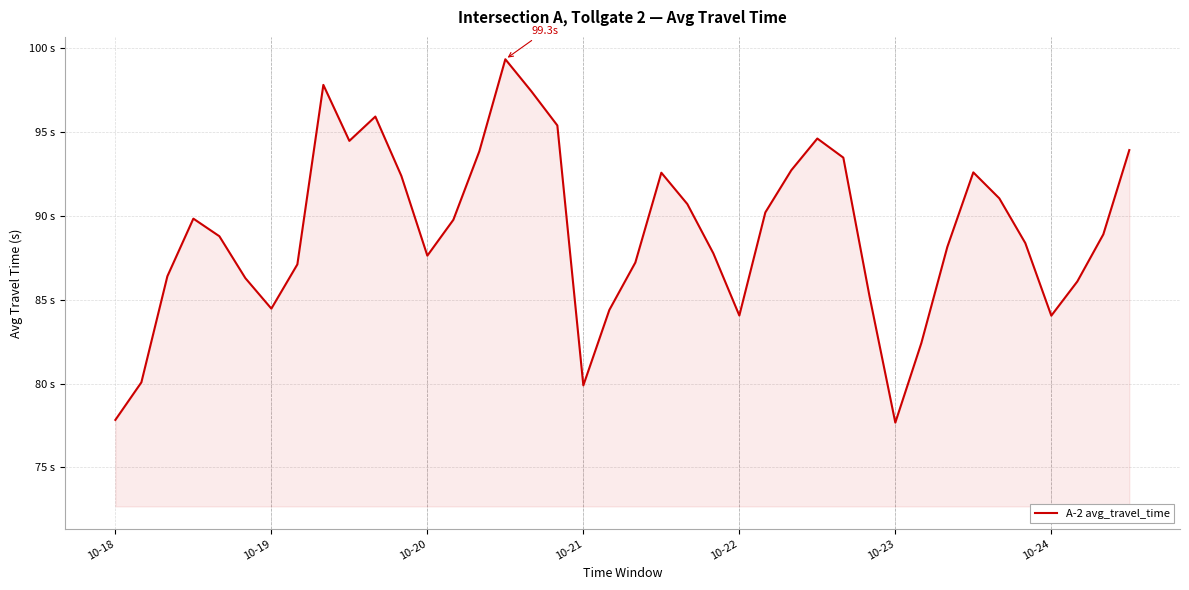

Is this an area chart (filled region under the line)?

Yes